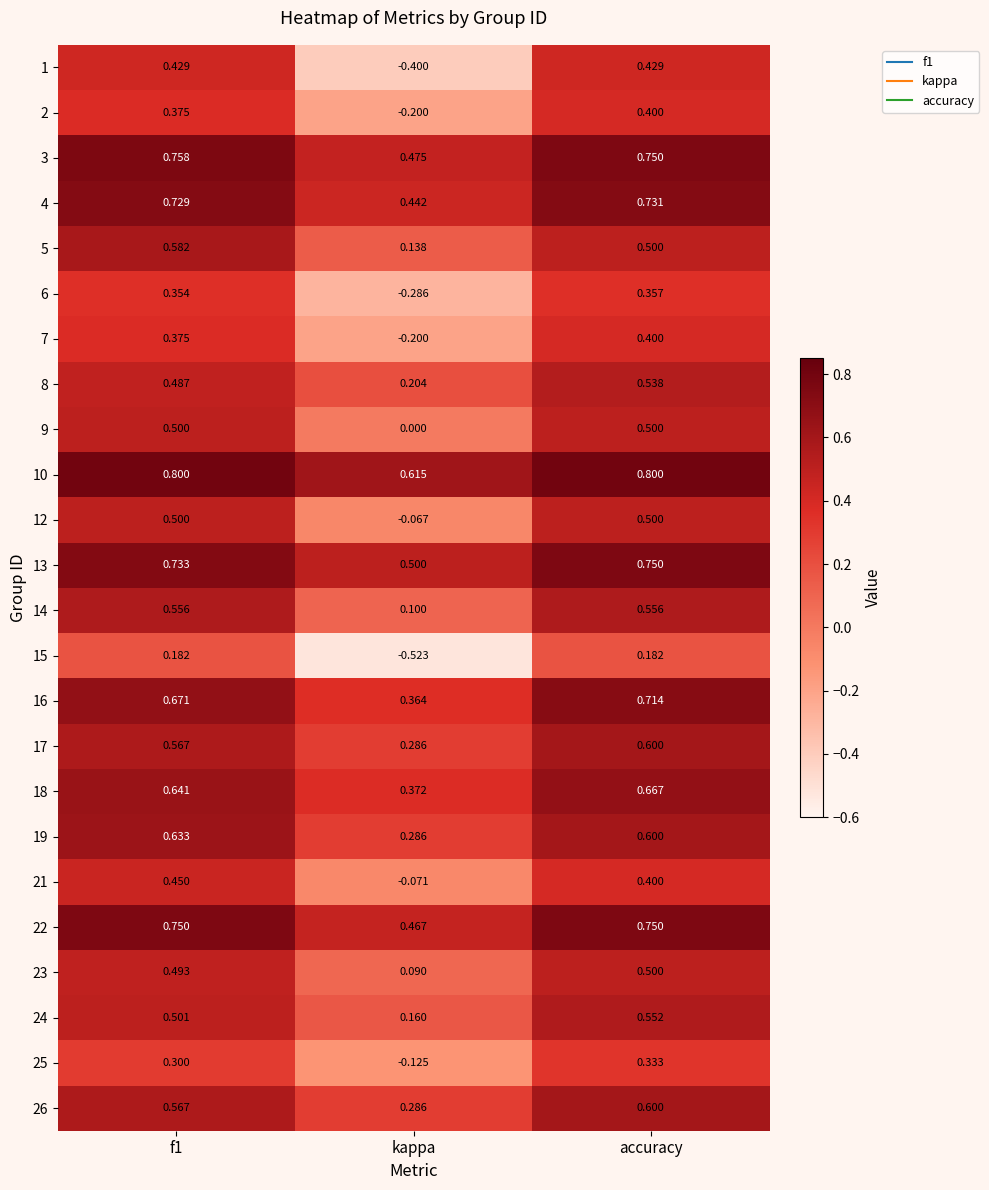

Where is 18 nearest to the value 0?

kappa